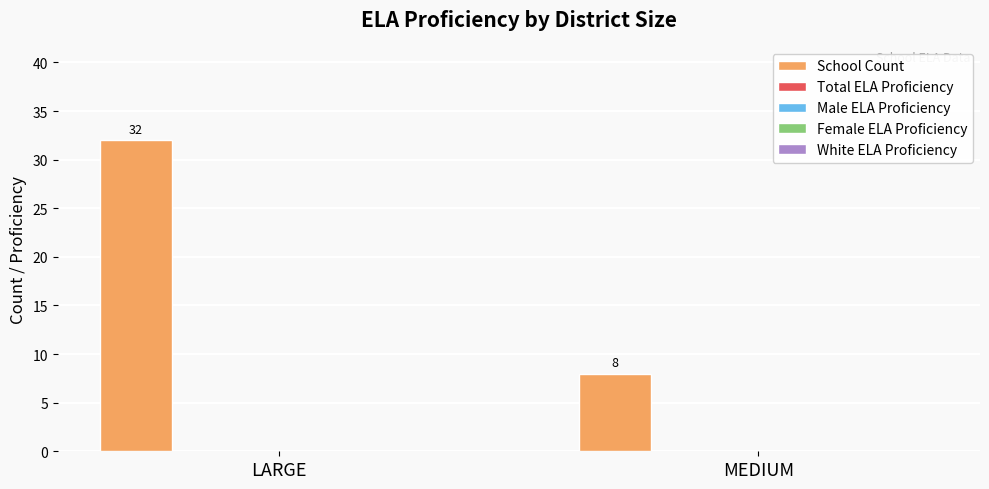

What is the difference between the maximum and minimum values?

24